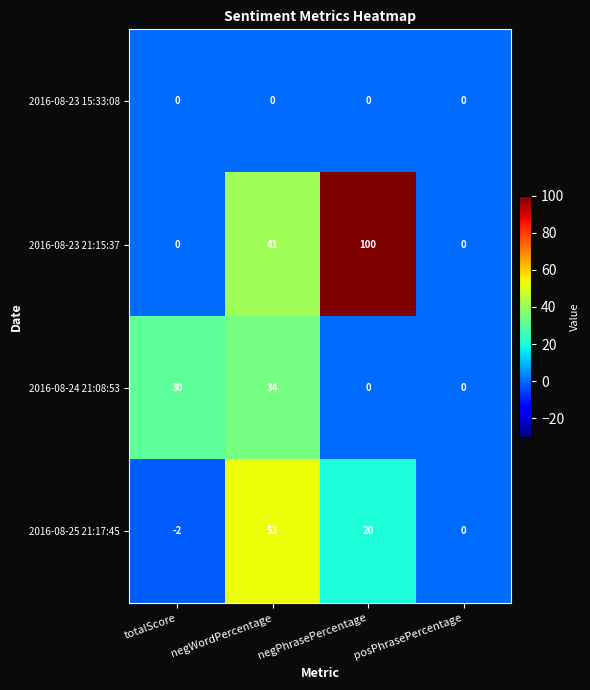

Which series has the largest total across all categories?

2016-08-23 21:15:37